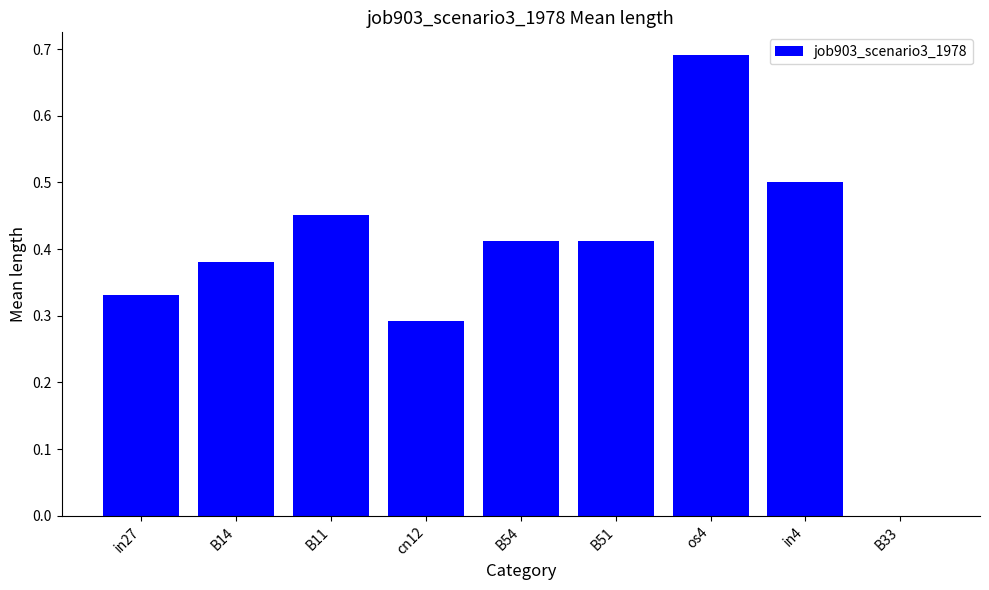

What is the change in value from os4 to B33?

-0.7